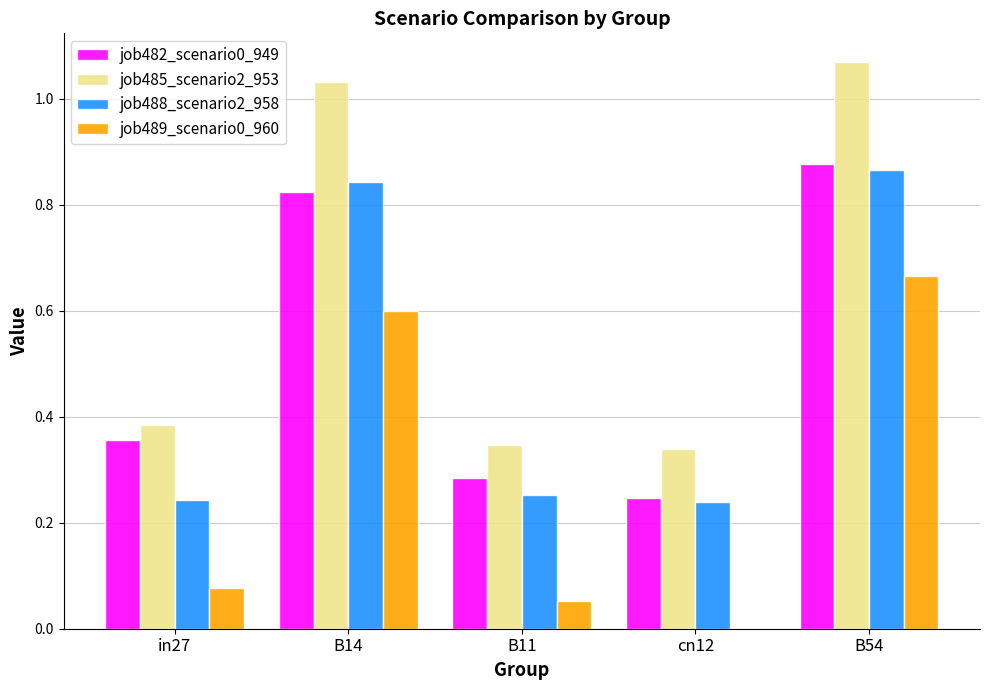

Which series has the largest total across all categories?

job485_scenario2_953